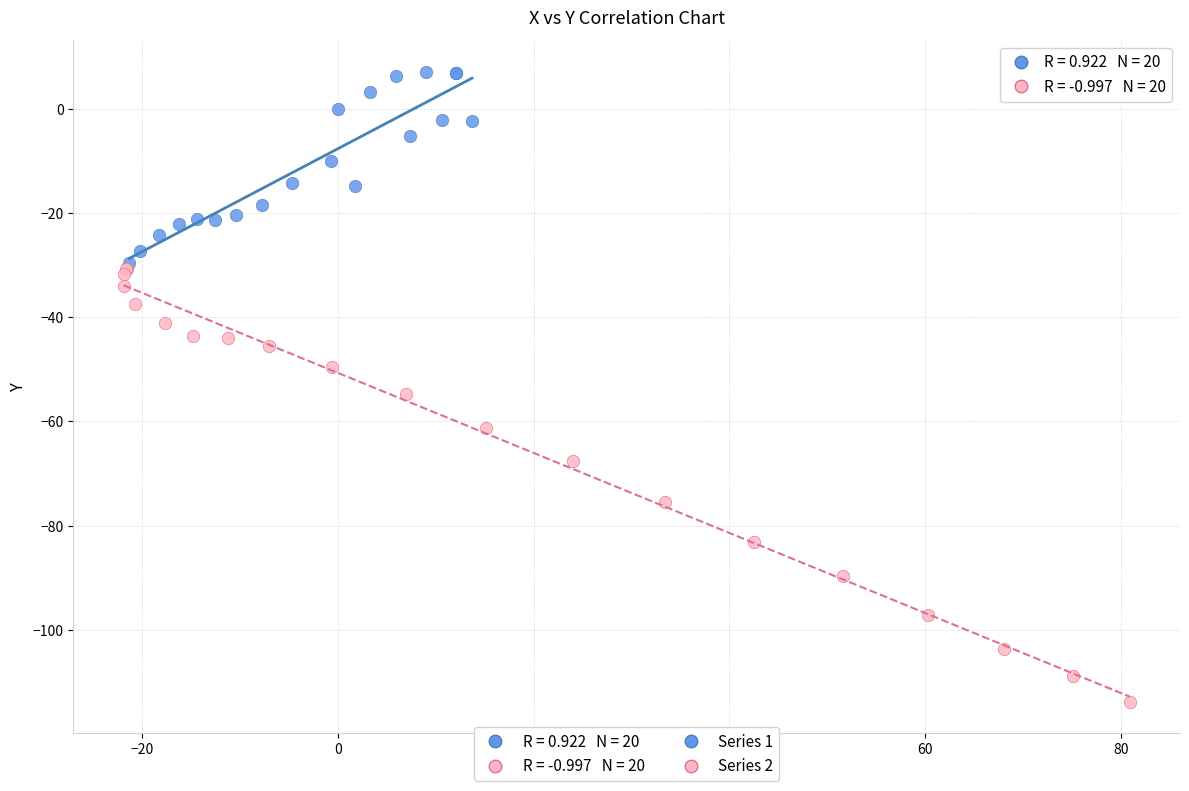

Which series contains the lowest Y value?

Series 2